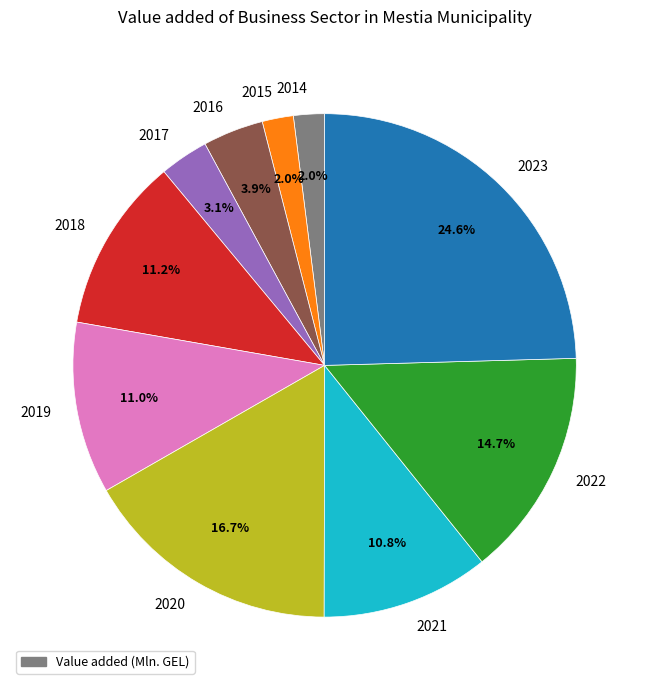

What percentage is the 2016 slice, to the nearest percent?

4%